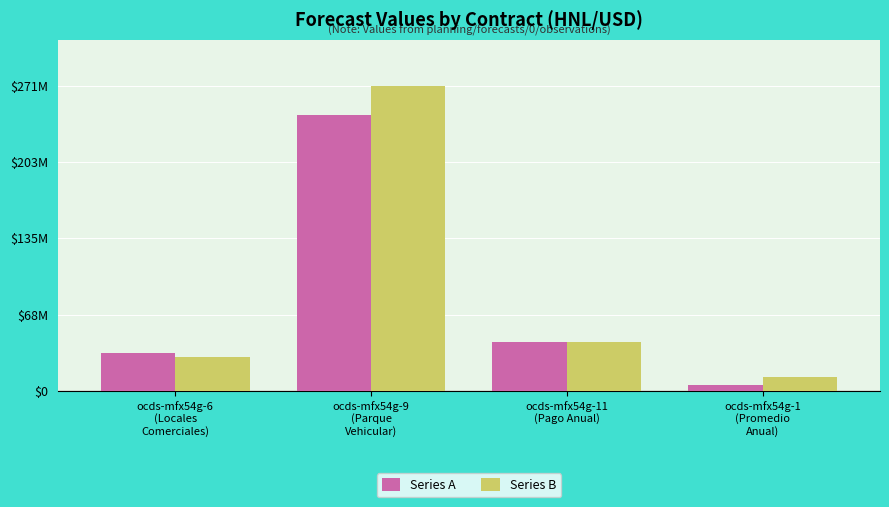

What is the highest value of the Series A series?

244213000